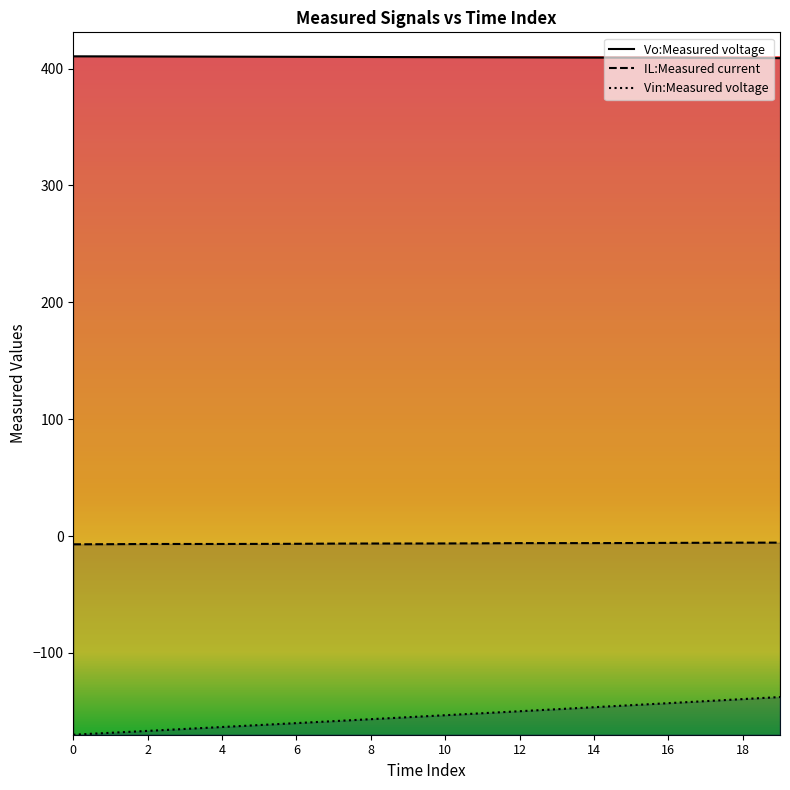

How many values in the Vin:Measured voltage series exceed -153?

9